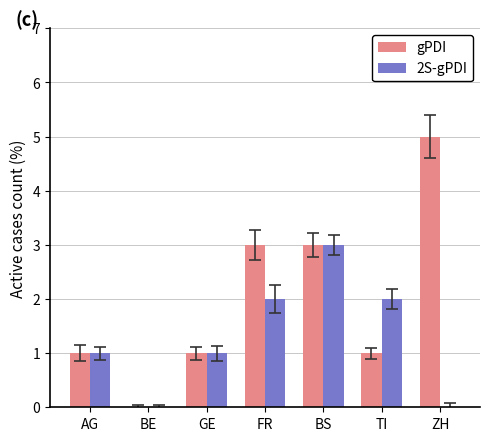

Which category has the highest value across all series?

ZH